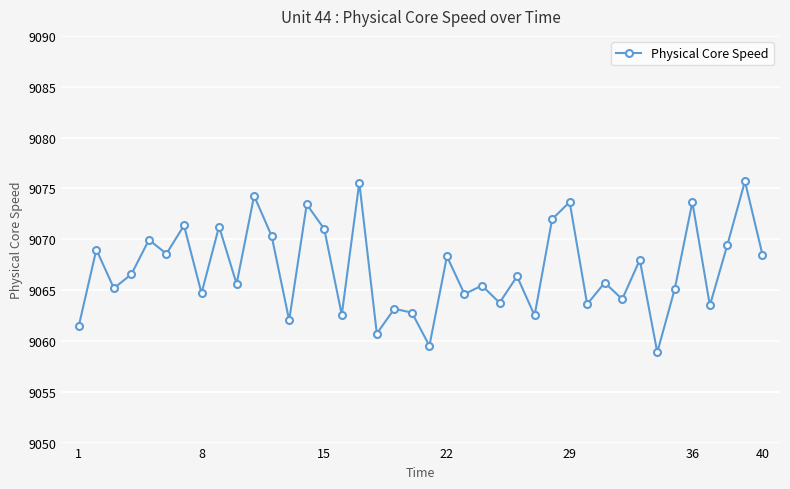

How many points are higher than both their immediate neighbors (excluding endpoints)?

16